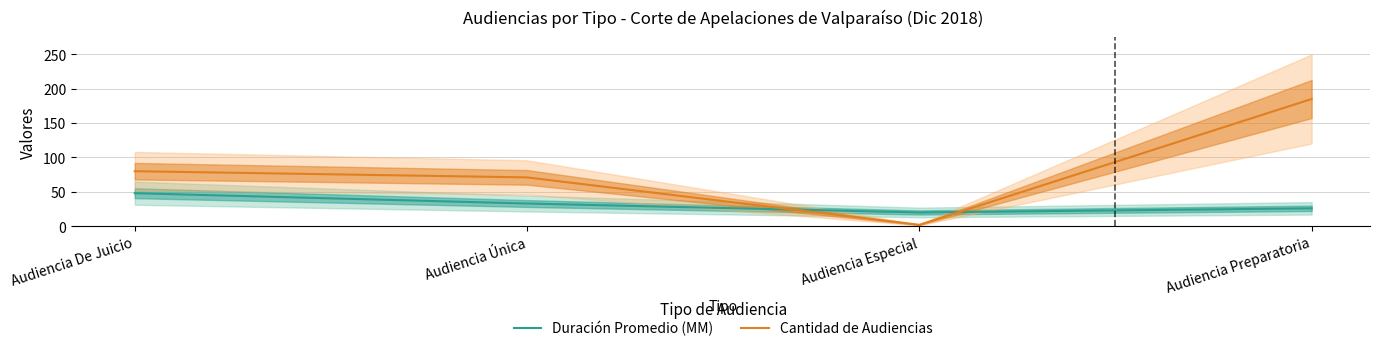

Where does the Duración Promedio (MM) series first go above 33?

Audiencia De Juicio